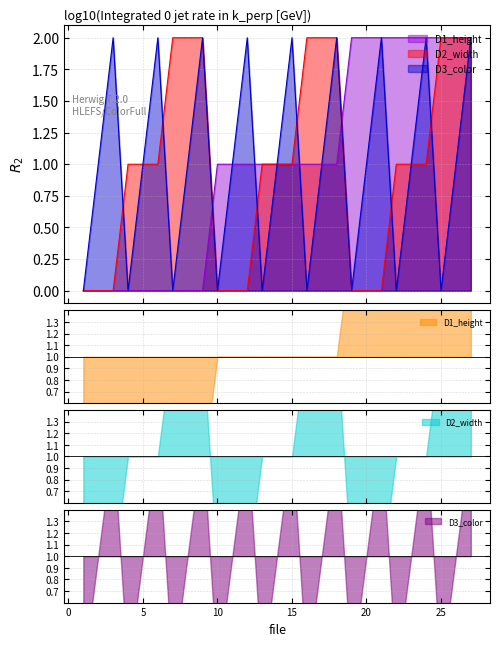

What are all the series names shown in the legend?

D1_height, D2_width, D3_color